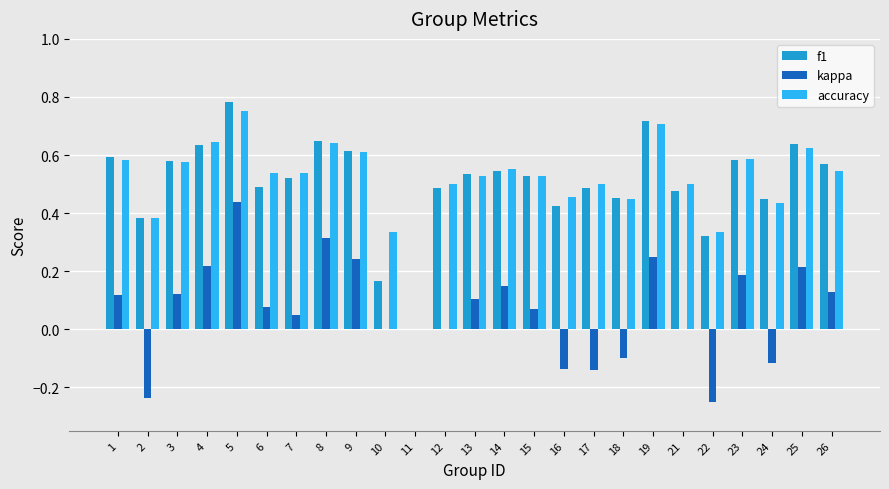

Which series changed the most between 10 and 16?

f1